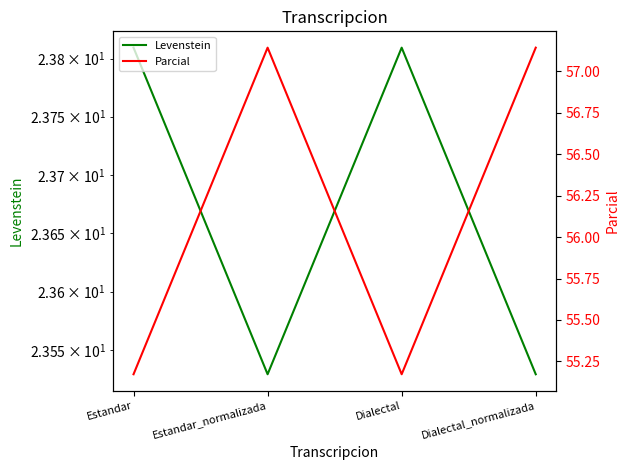

Reading left to right, what are all the values shown in this chart?

Levenstein: Estandar=23.8	Estandar_normalizada=23.5	Dialectal=23.8	Dialectal_normalizada=23.5
Parcial: Estandar=55.2	Estandar_normalizada=57.1	Dialectal=55.2	Dialectal_normalizada=57.1